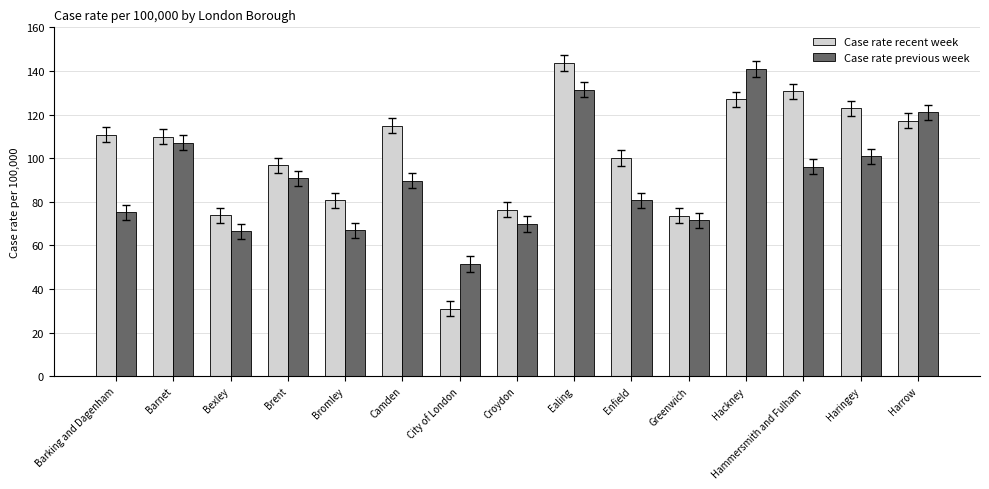

Are the bars grouped side by side (vs. stacked)?

Yes